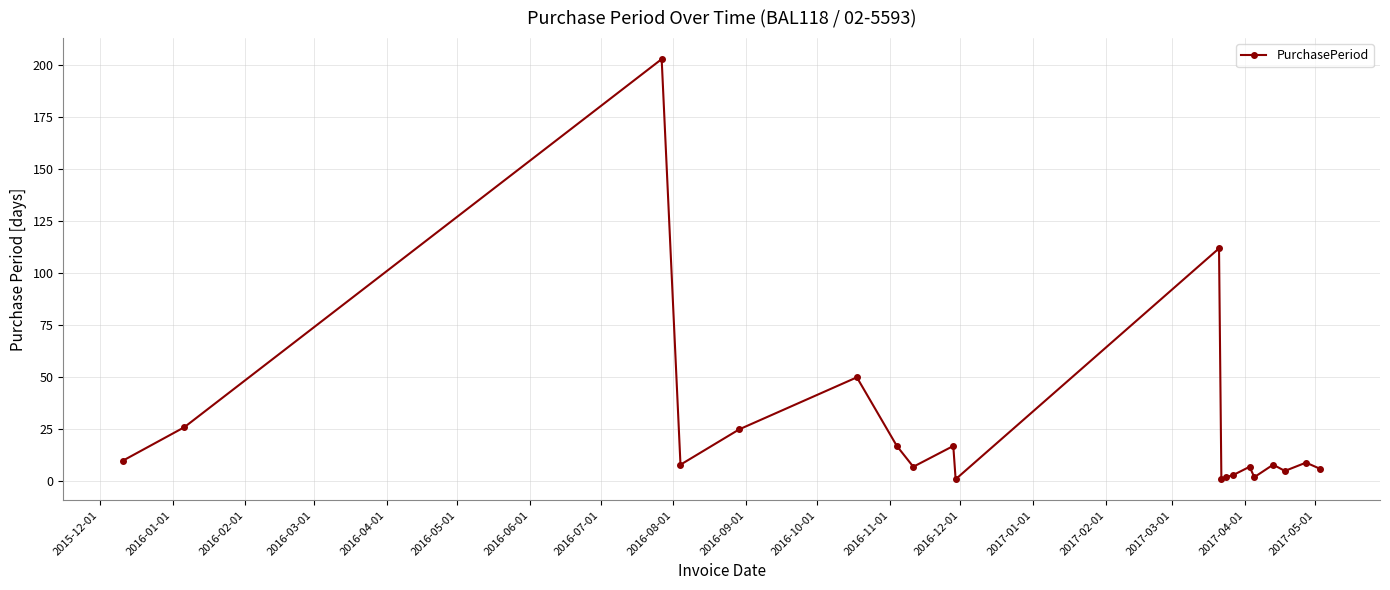

What is the difference between the second highest and minimum values?

111